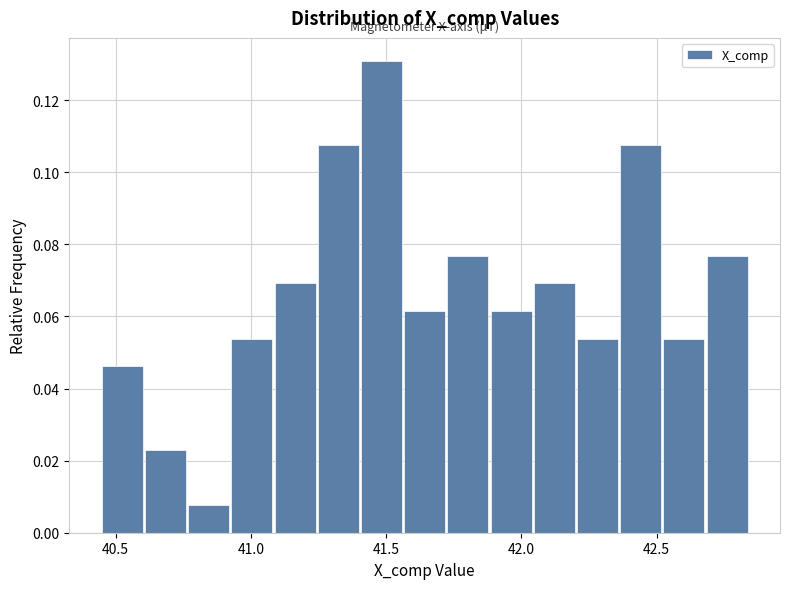

Read against the x-axis, roughly where is the centre of the tallest bar?

41.50